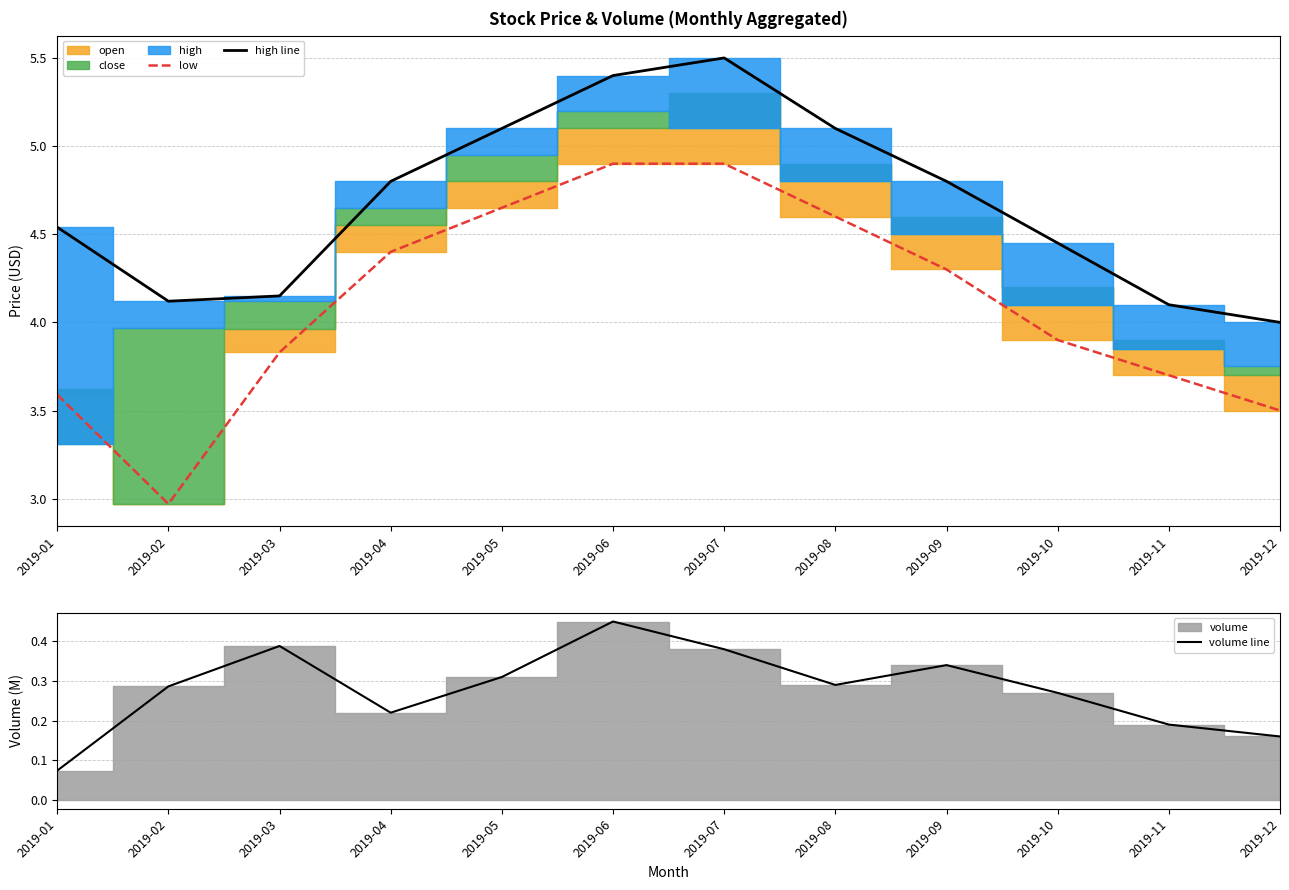

At which label does high line reach its peak?

2019-07